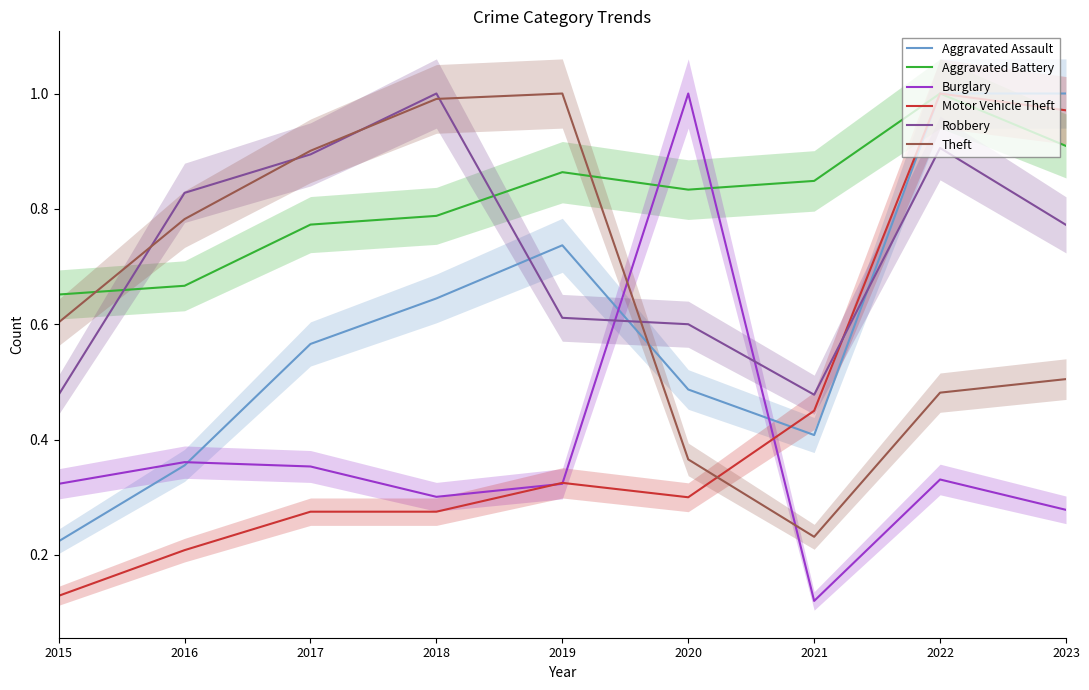

What value does the Burglary series have at 2020?

1.0